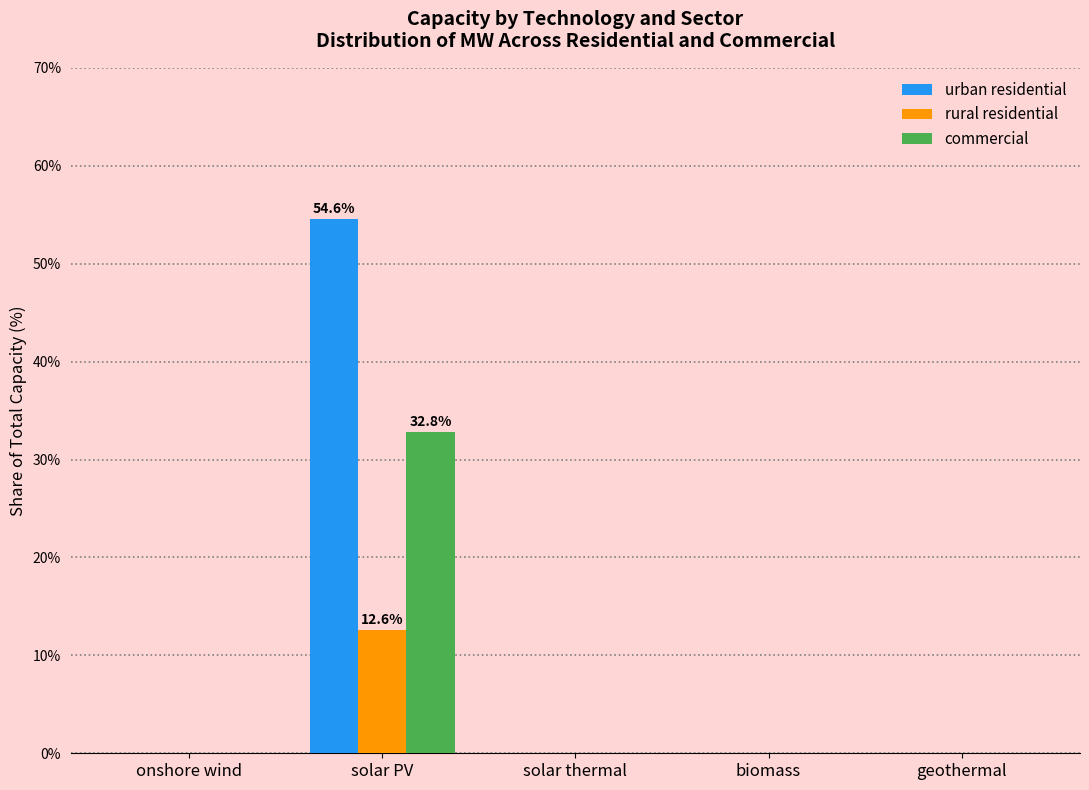

Reading left to right, list all the values displayed in this chart.

urban residential: onshore wind=0.0	solar PV=54.6	solar thermal=0.0	biomass=0.0	geothermal=0.0
rural residential: onshore wind=0.0	solar PV=12.6	solar thermal=0.0	biomass=0.0	geothermal=0.0
commercial: onshore wind=0.0	solar PV=32.8	solar thermal=0.0	biomass=0.0	geothermal=0.0